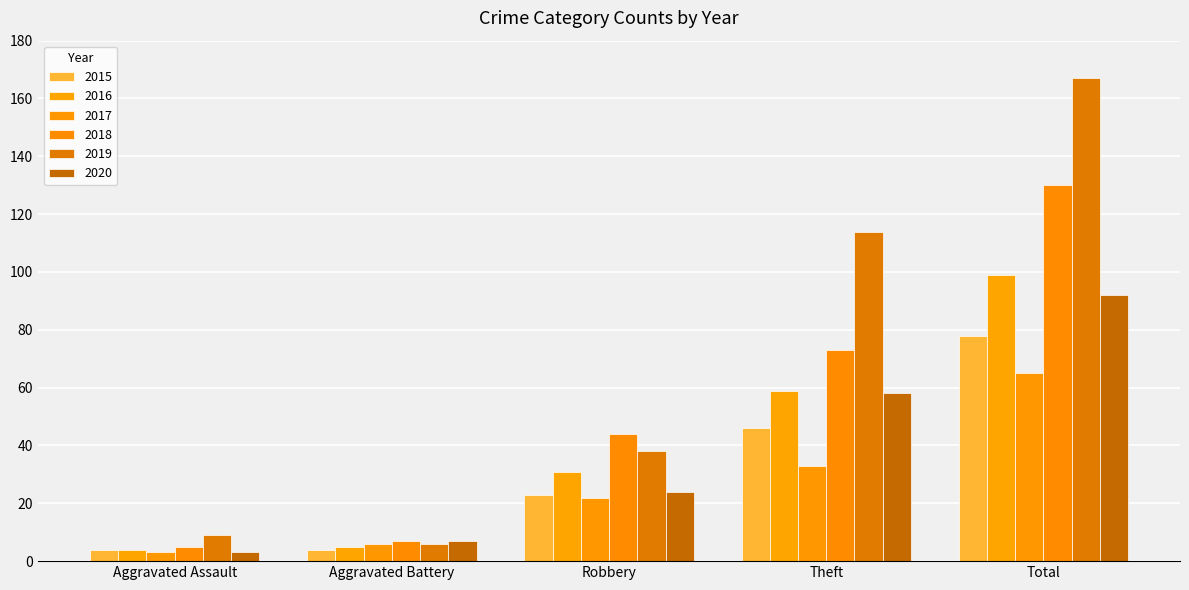

What is the total value across all series at Total?

631